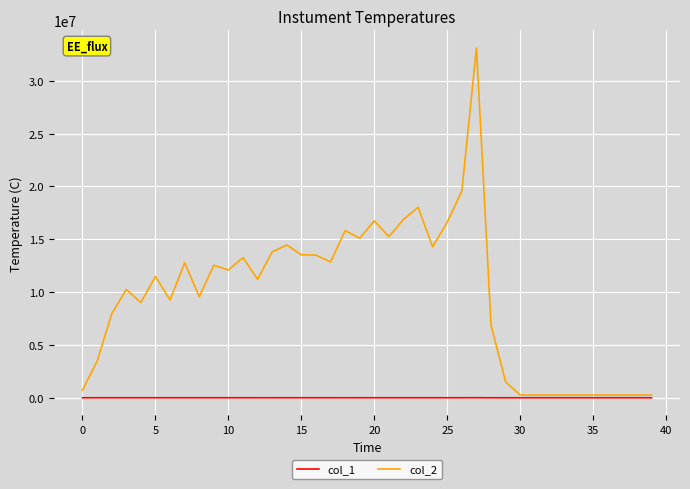

List the series in order of their overall mean, highest first.

col_2, col_1